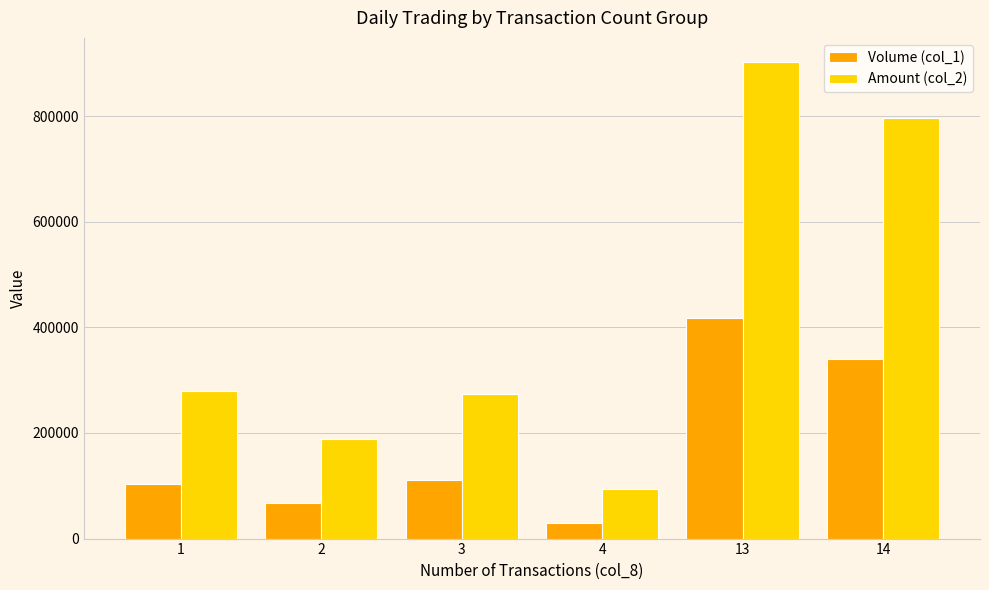

Which series has the widest spread of values?

Amount (col_2)